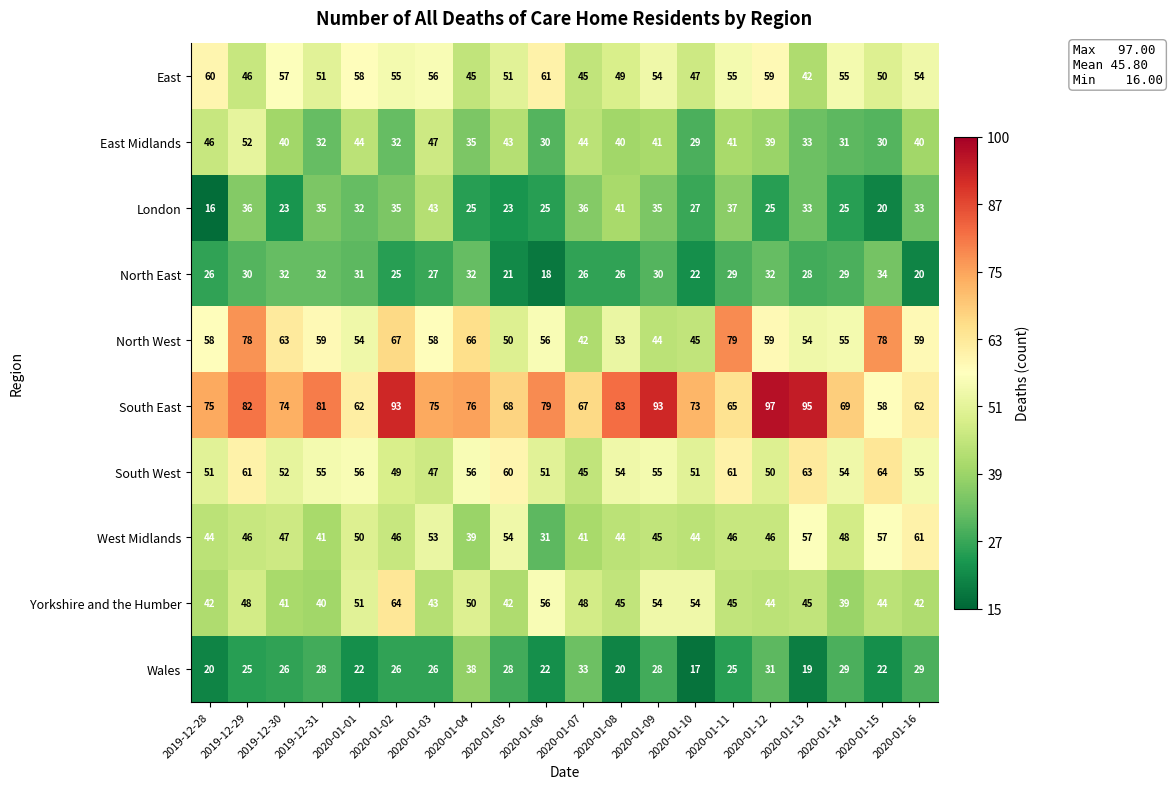

At which category is the sum across all series the highest?

2019-12-29